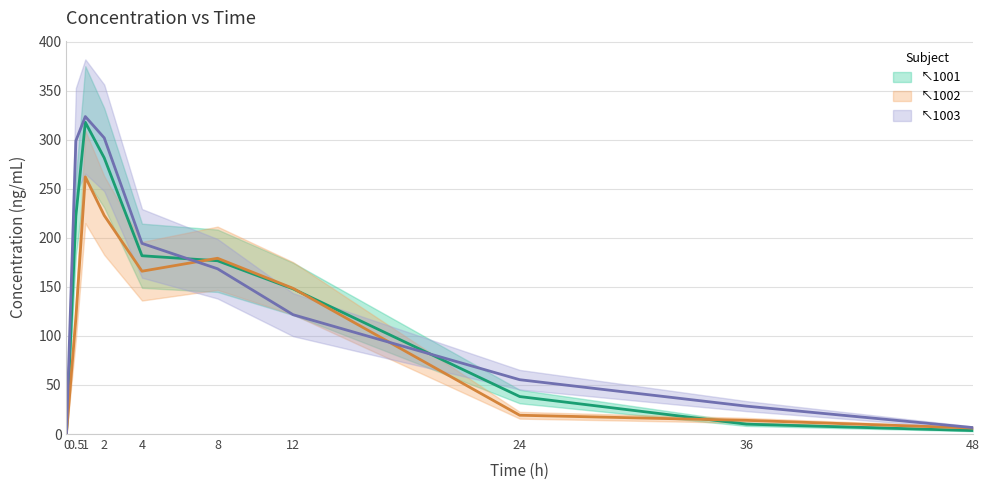

What are all the series names shown in the legend?

↖1001, ↖1002, ↖1003